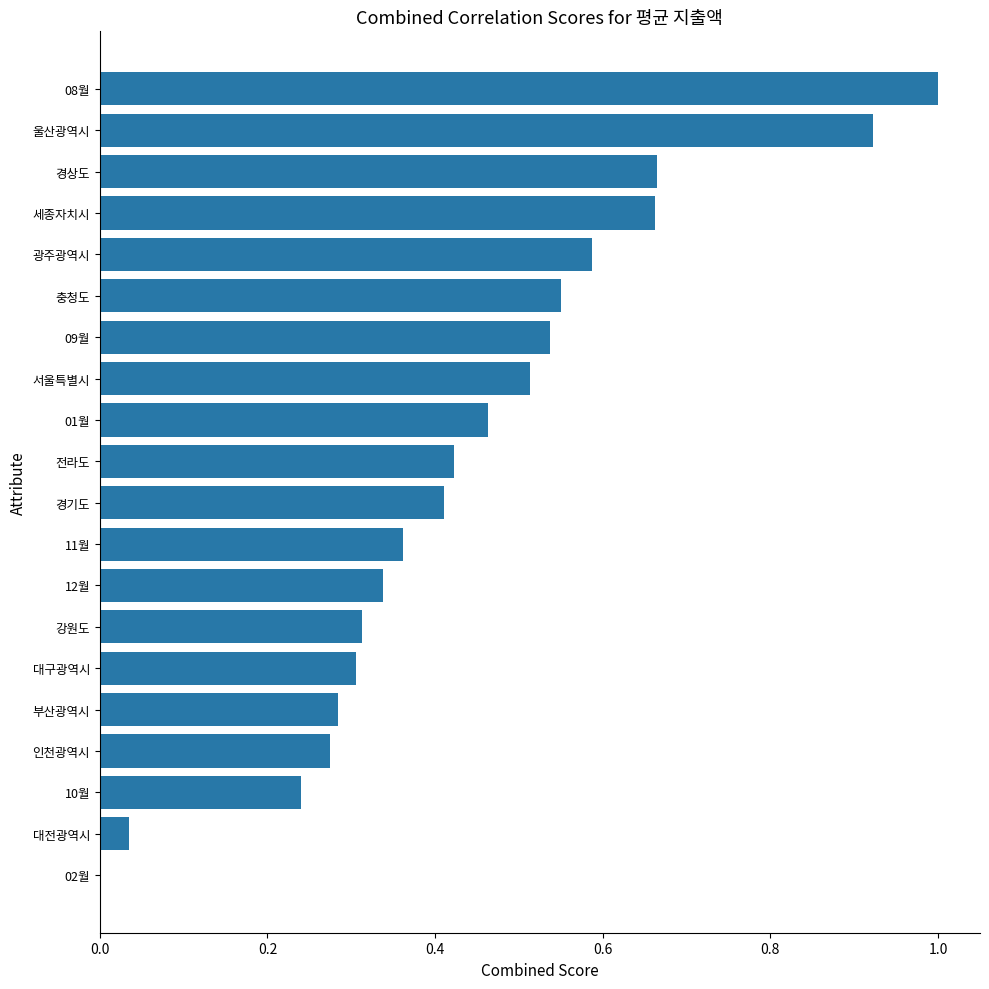

What is the maximum value shown in the chart?

1.0